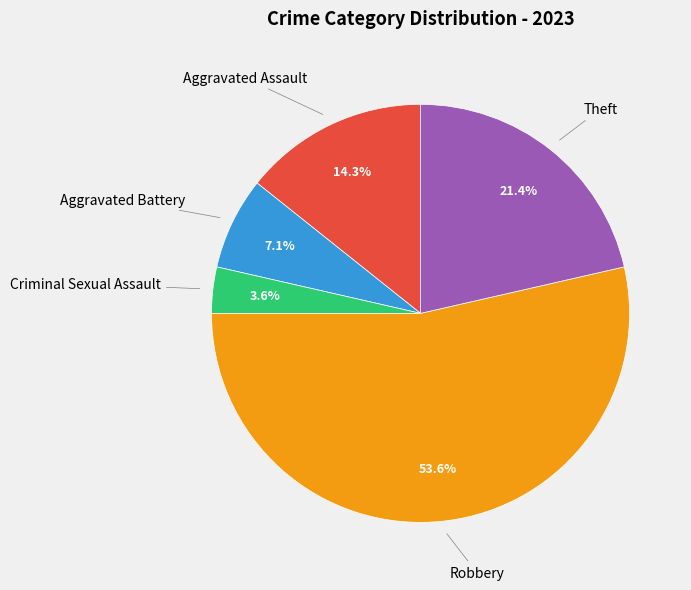

Does any single category account for the majority?

Yes